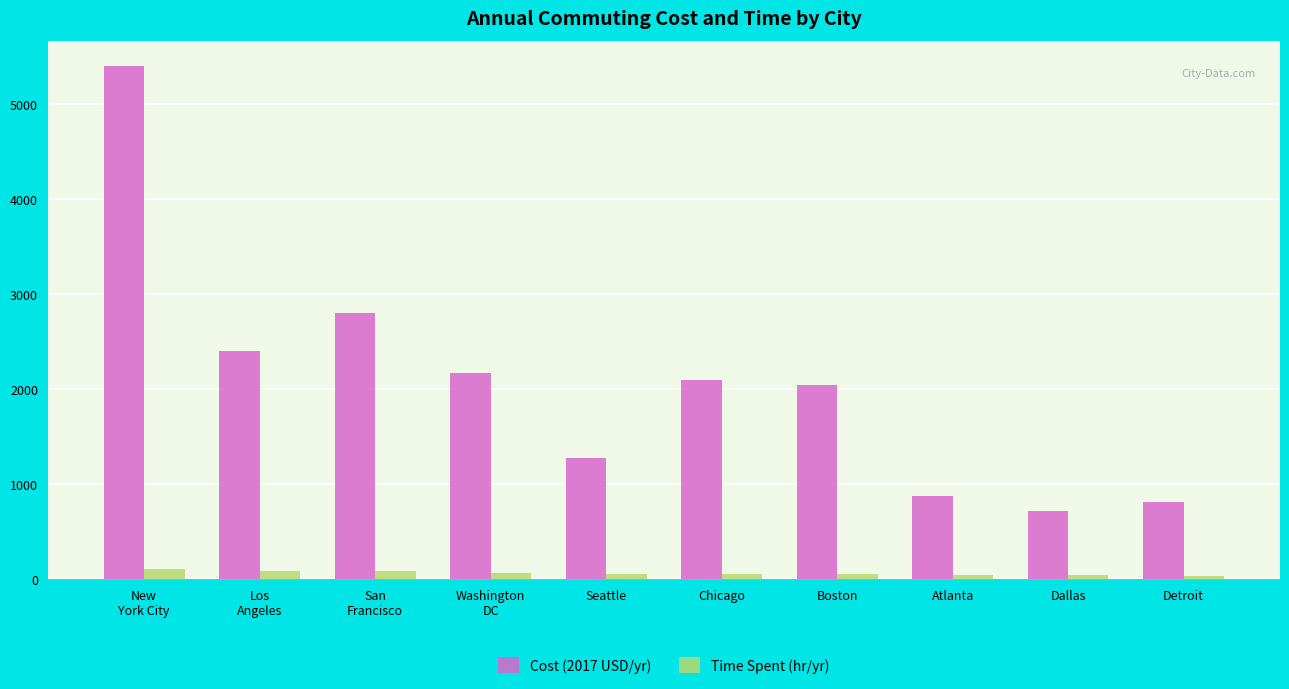

Which category has the highest value in the Cost (2017 USD/yr) series?

New
York City